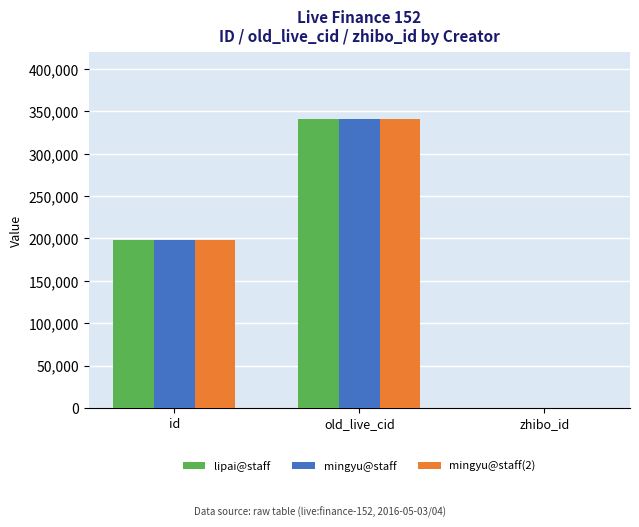

What is the maximum value for mingyu@staff?

340777